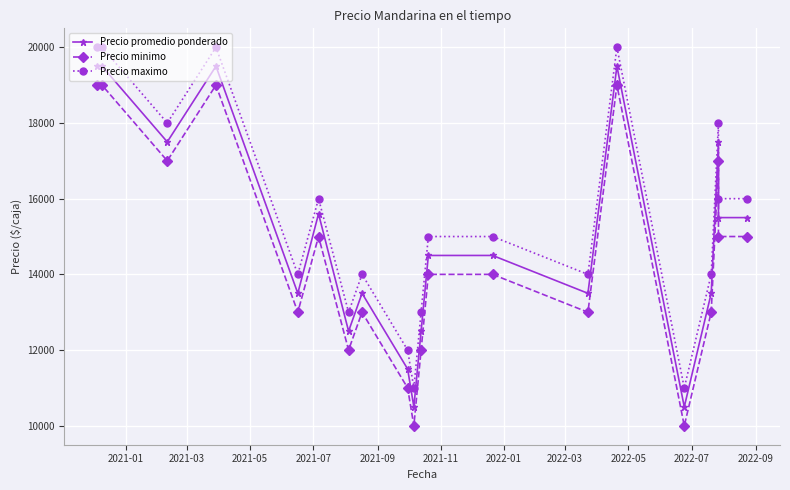

In Precio promedio ponderado, how many points are lower than both neighbors (excluding endpoints)?

6